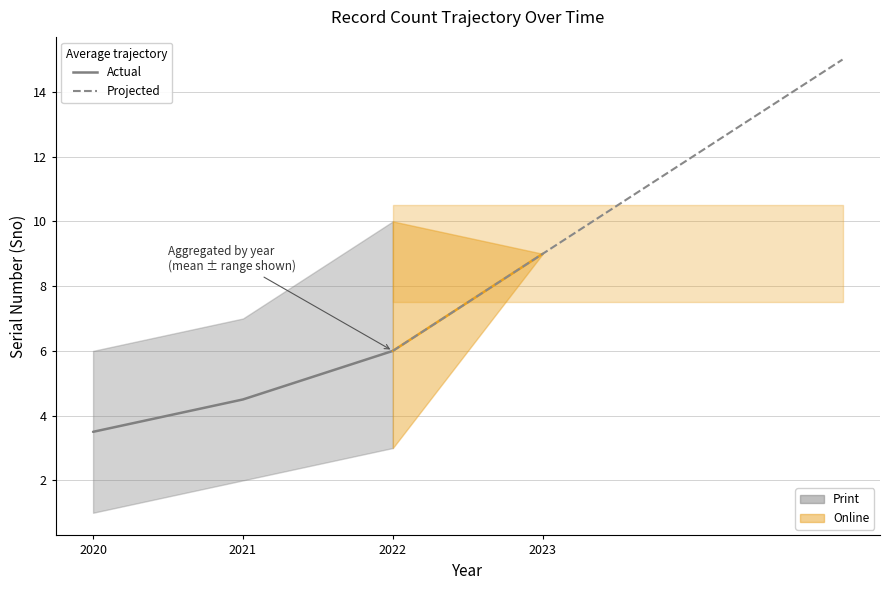

How many lines are shown in the chart?

1